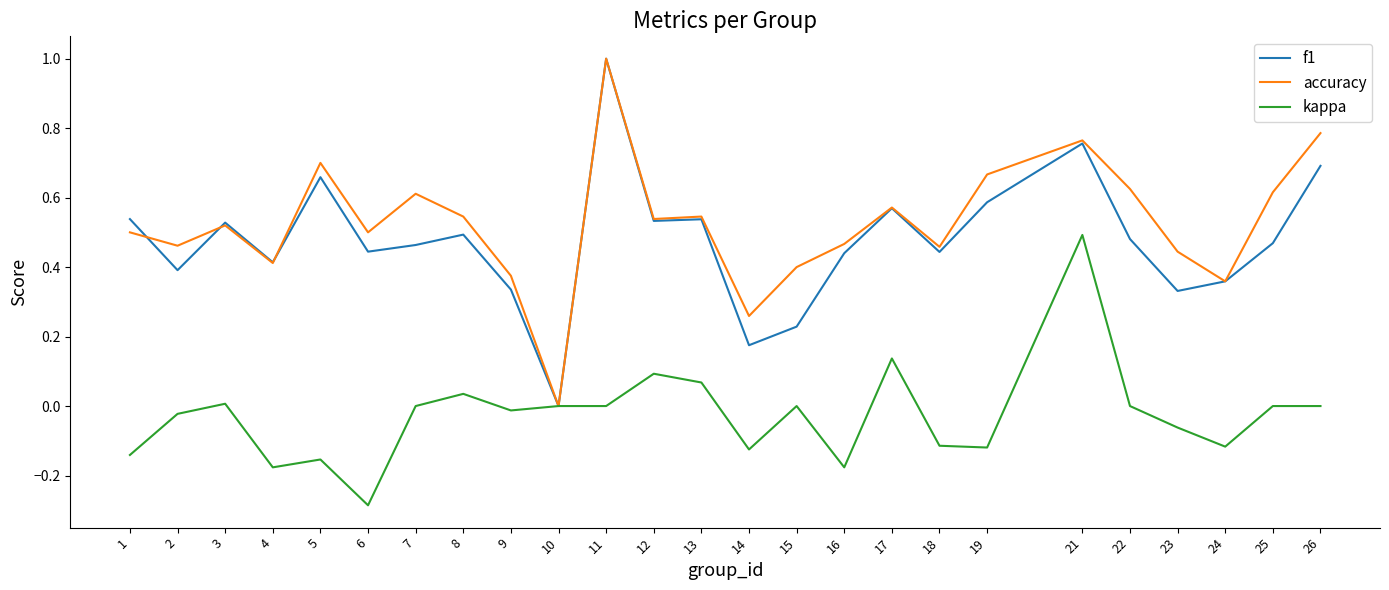

Is this an area chart (filled region under the line)?

No